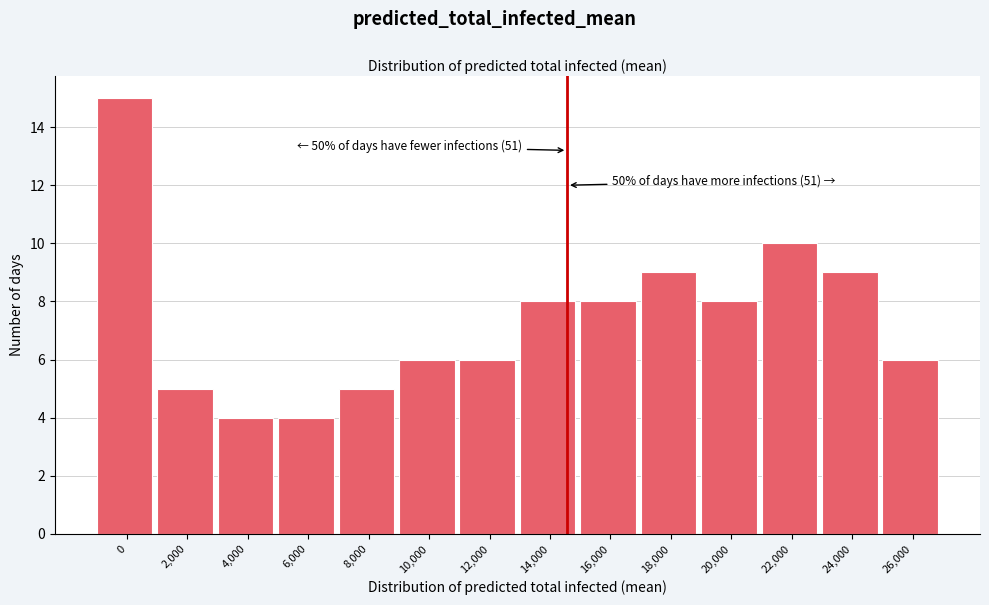

Reading left to right, what are all the values shown in this chart?

0=15	2,000=5	4,000=4	6,000=4	8,000=5	10,000=6	12,000=6	14,000=8	16,000=8	18,000=9	20,000=8	22,000=10	24,000=9	26,000=6